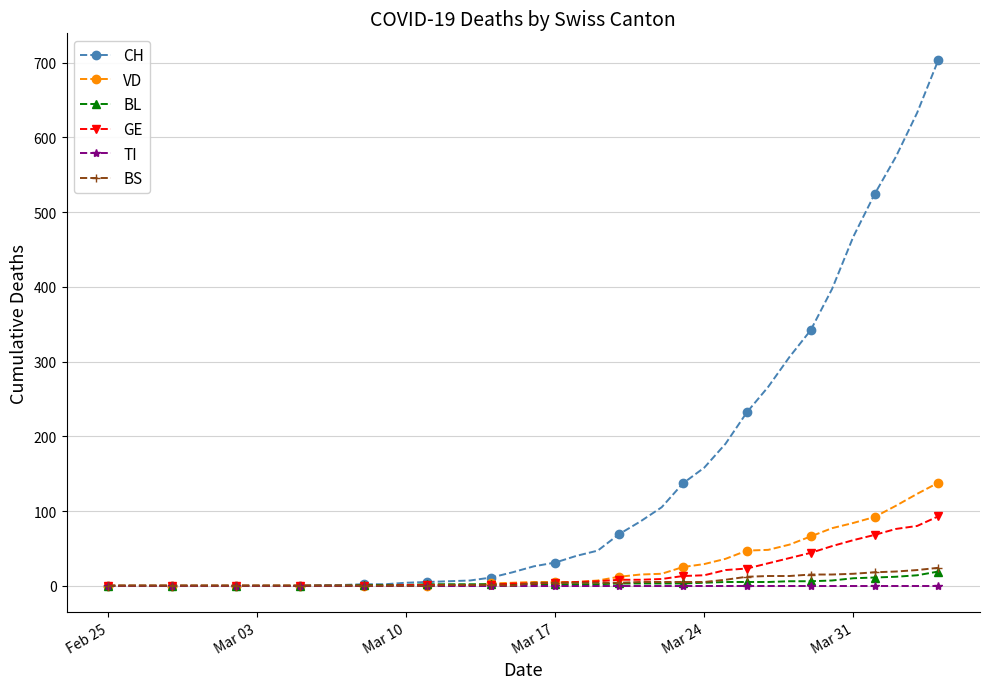

What is the highest value of the VD series?

138